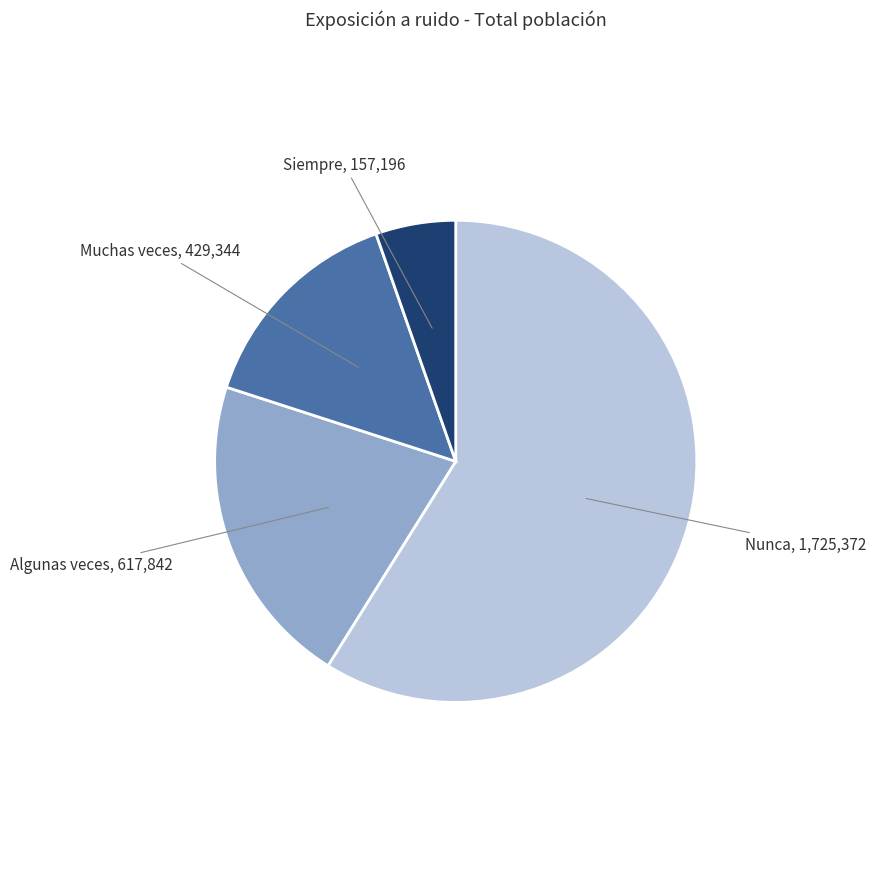

Does any single category account for the majority?

Yes